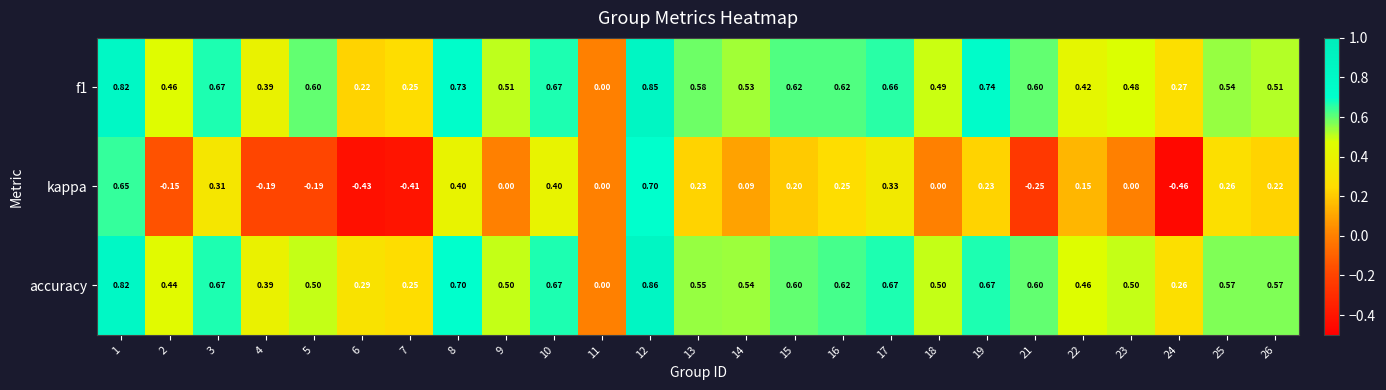

Rank the series by their maximum value, from highest to lowest.

accuracy, f1, kappa